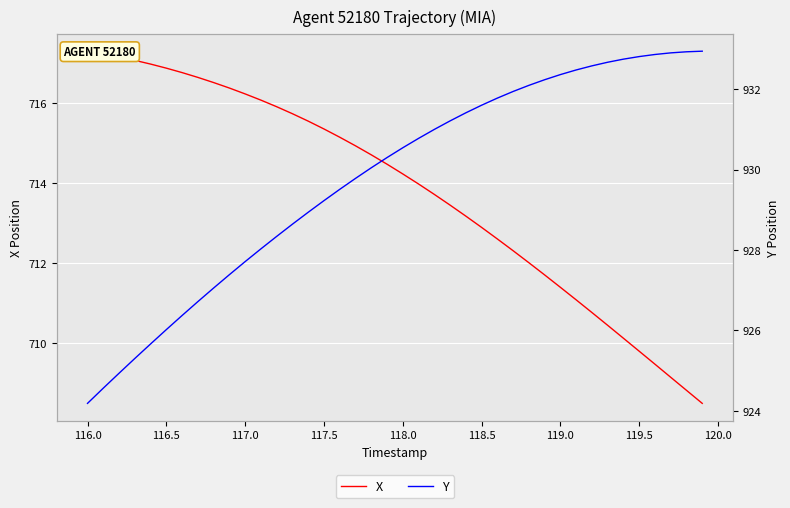

What is the value of the X point at the 30th from the left?

711.7